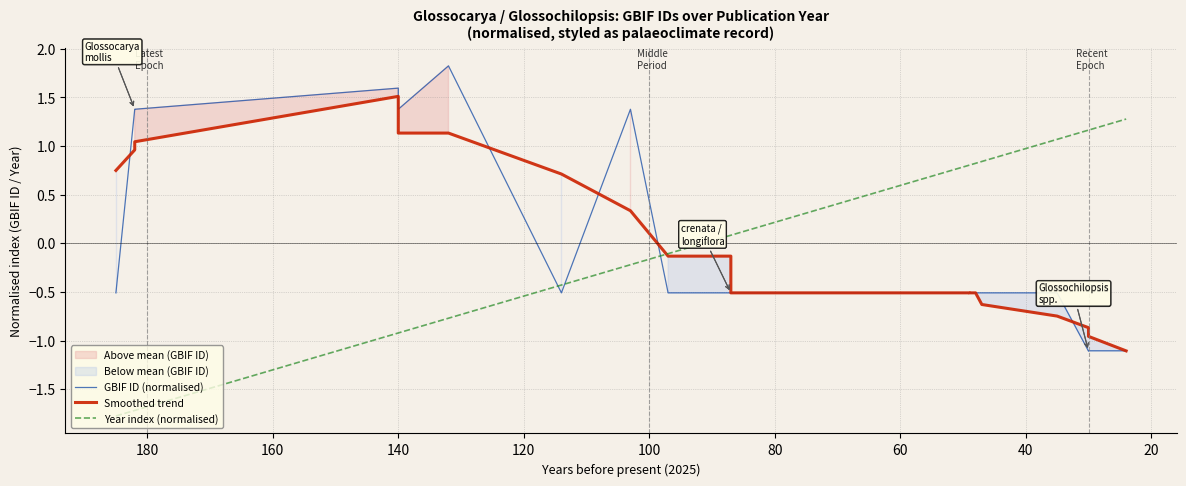

Reading left to right, transcribe all the data shown in this chart.

GBIF ID (normalised): -0.5	1.4	1.4	1.6	1.4	1.8	-0.5	1.4	-0.5	-0.5	-0.5	-0.5	-0.5	-0.5	-0.5	-0.5	-0.5	-1.1	-1.1	-1.1
Smoothed trend: 0.7	1.0	1.0	1.5	1.1	1.1	0.7	0.3	-0.1	-0.1	-0.5	-0.5	-0.5	-0.5	-0.5	-0.6	-0.7	-0.9	-1.0	-1.1
Year index (normalised): -1.8	-1.7	-1.7	-0.9	-0.9	-0.8	-0.4	-0.2	-0.1	0.1	0.1	0.5	0.8	0.8	0.8	0.8	1.1	1.2	1.2	1.3